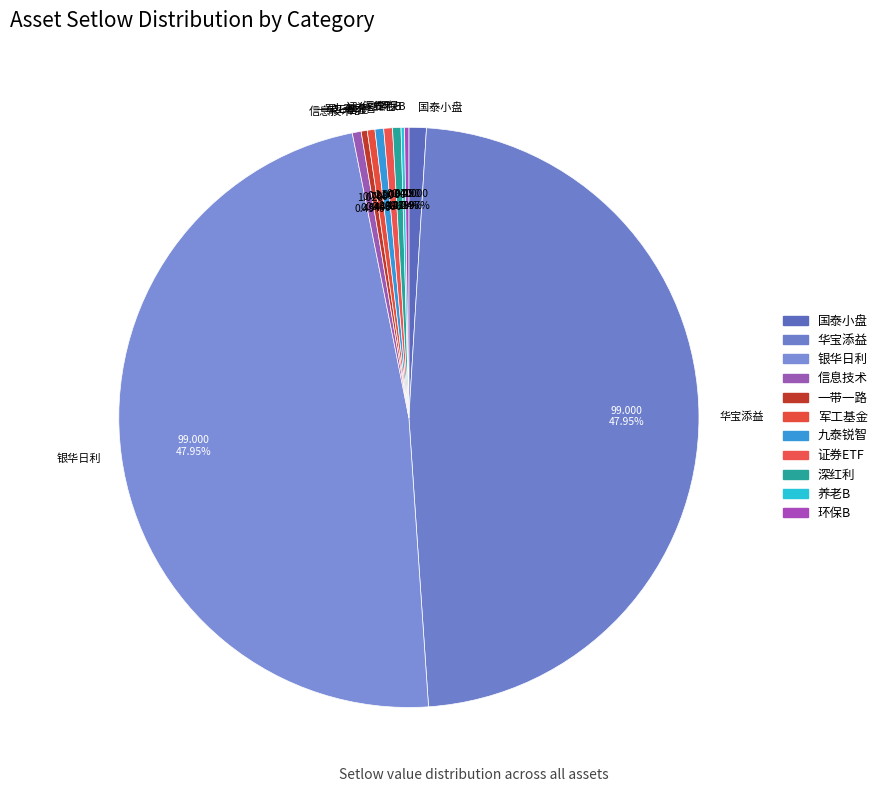

Do 华宝添益 and 证券ETF together represent more than half of the pie?

No